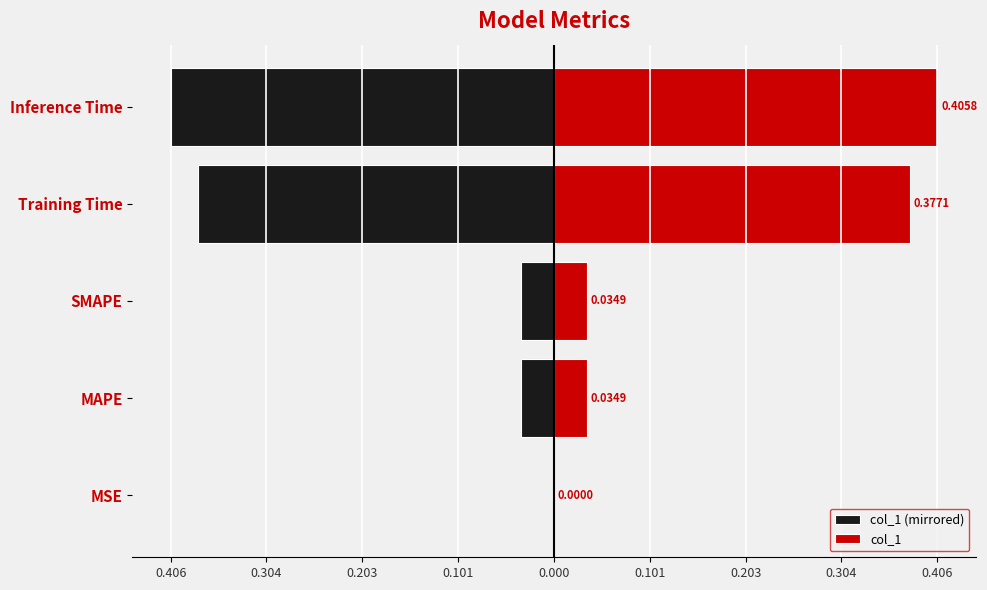

Is the value of col_1 (mirrored) at MSE greater than the value of col_1 at MSE?

No